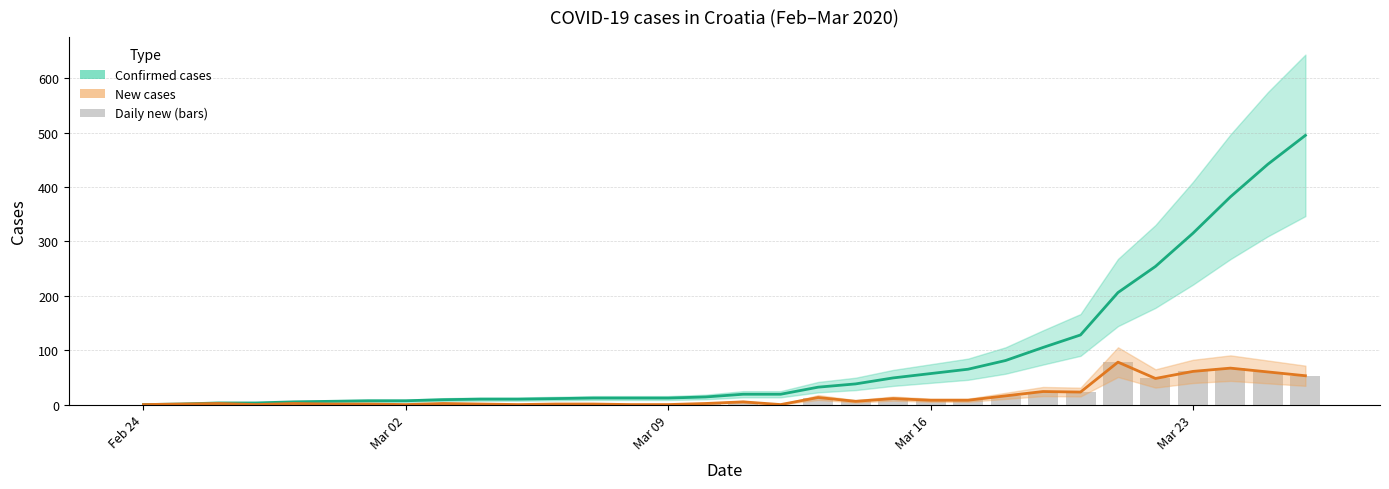

What is the highest value of the Confirmed cases series?

495